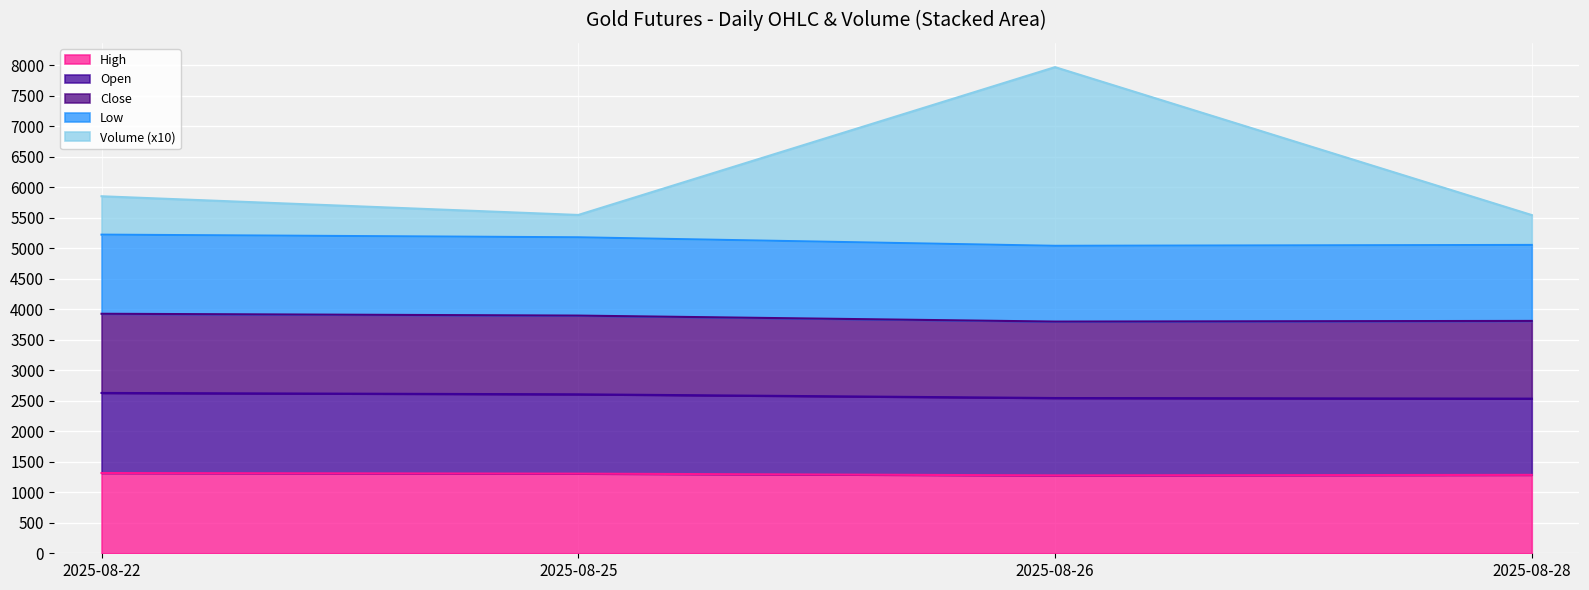

At which category does Volume reach its first local valley?

2025-08-25